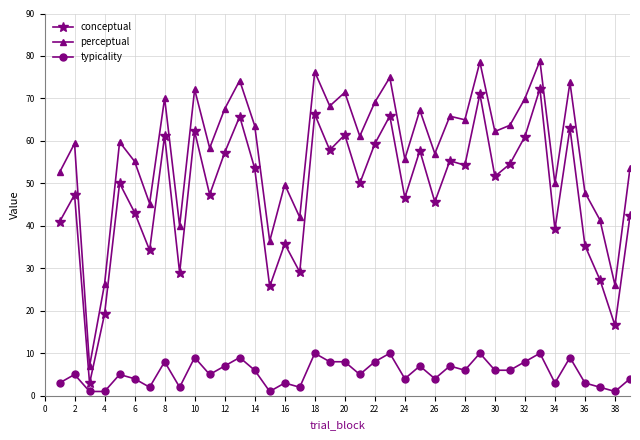

How many interior local peaks does the perceptual series have?

14